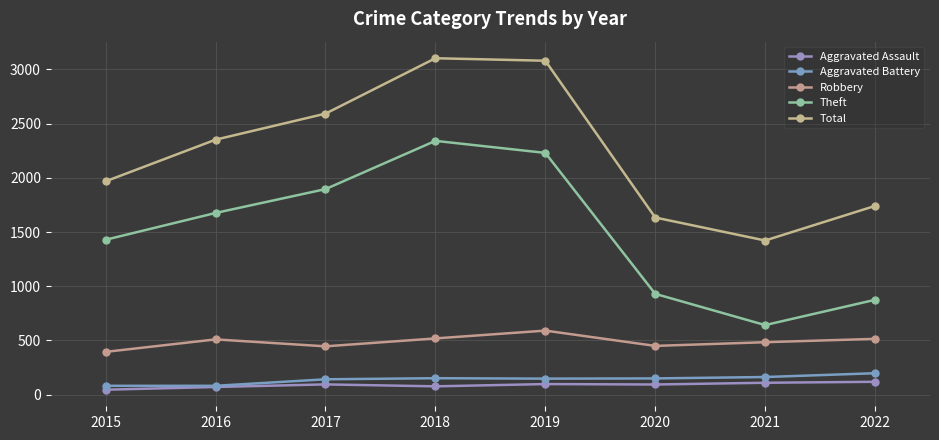

The value of Aggravated Battery at 2019 is 59. True or false?

False